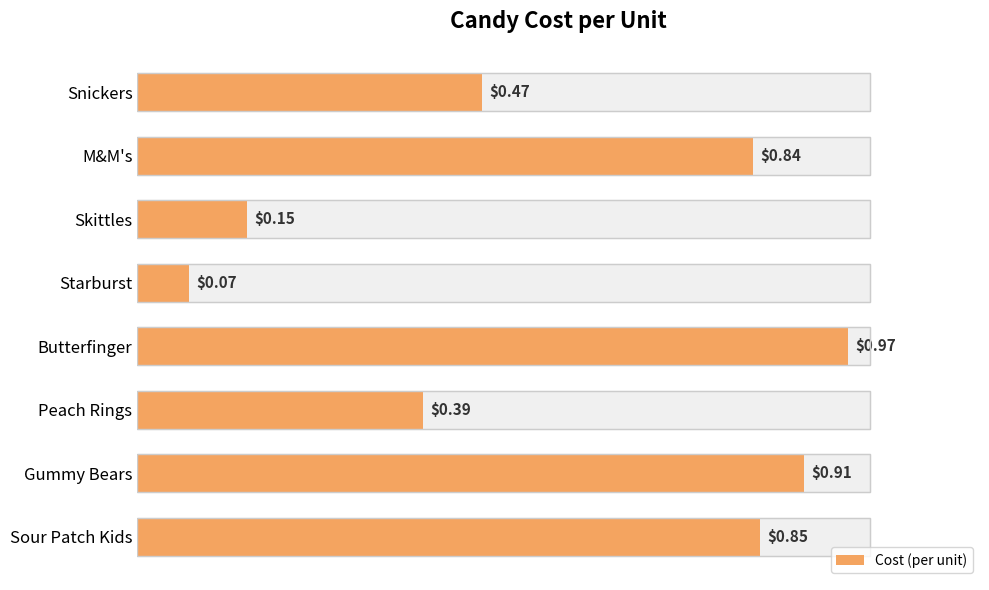

How many series are shown in this chart?

1